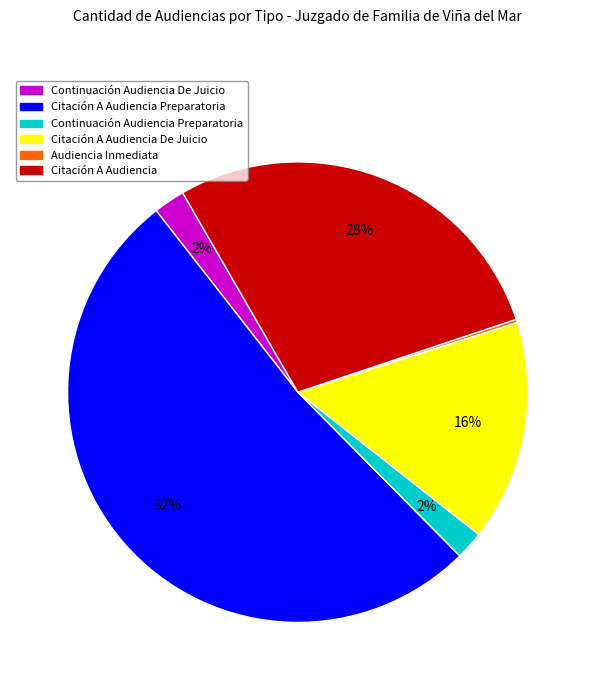

Is the sum of Citación A Audiencia and Citación A Audiencia De Juicio greater than half?

No